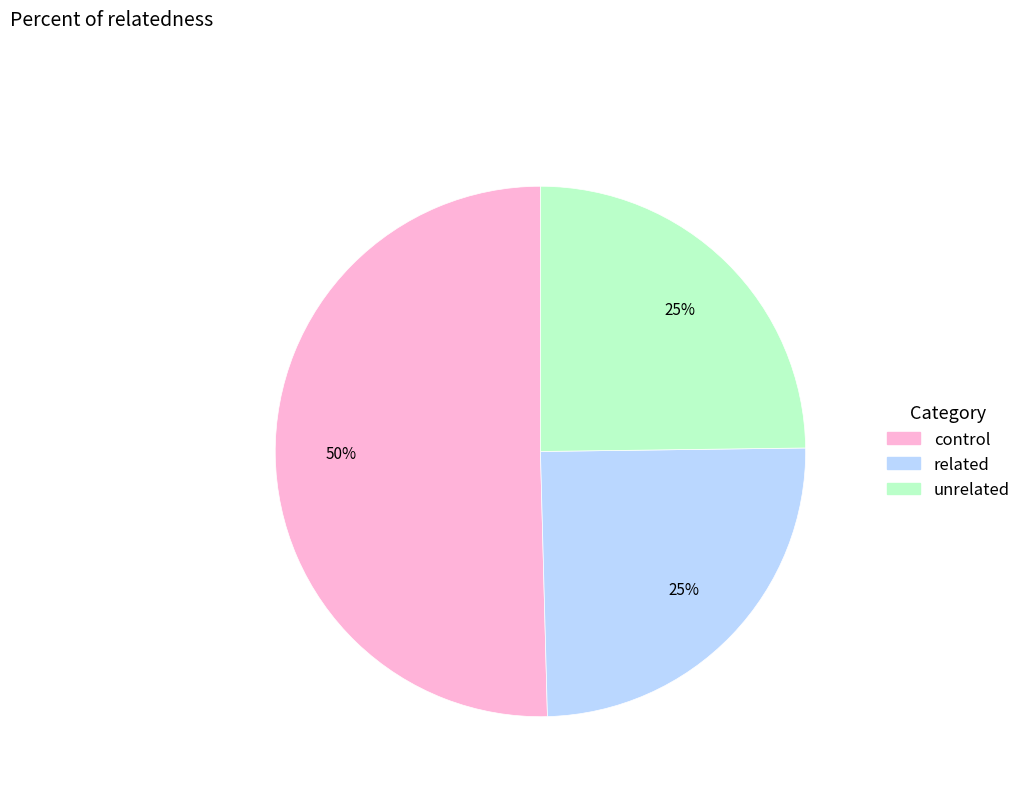

True or false: control accounts for 50% of the total.

True